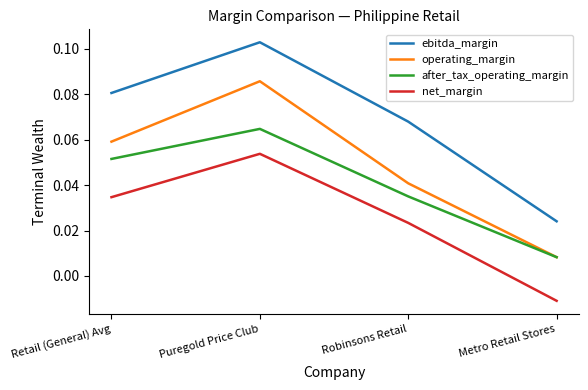

Between Puregold Price Club and Robinsons Retail, which series saw the biggest shift?

operating_margin